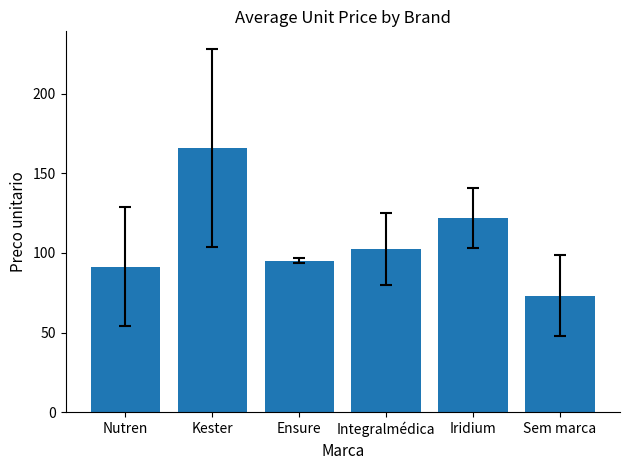

Which has a higher value, Kester or Sem marca?

Kester